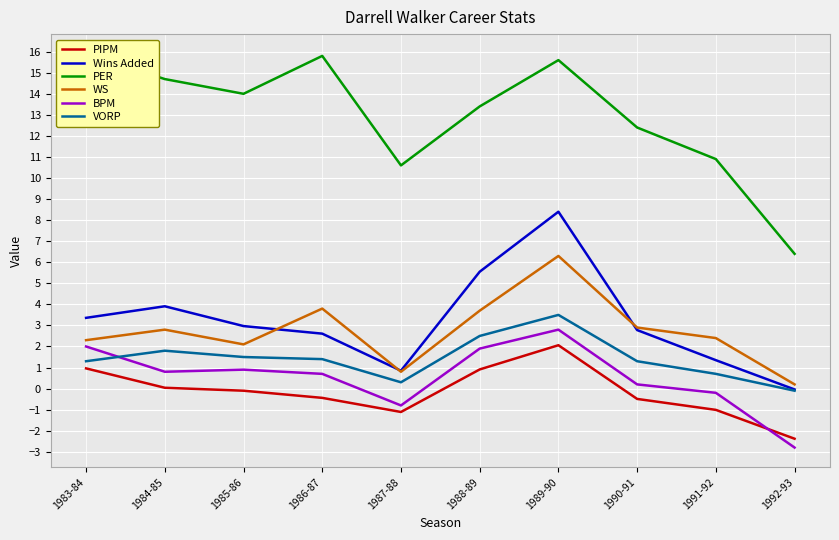

What is the maximum value for VORP?

3.5